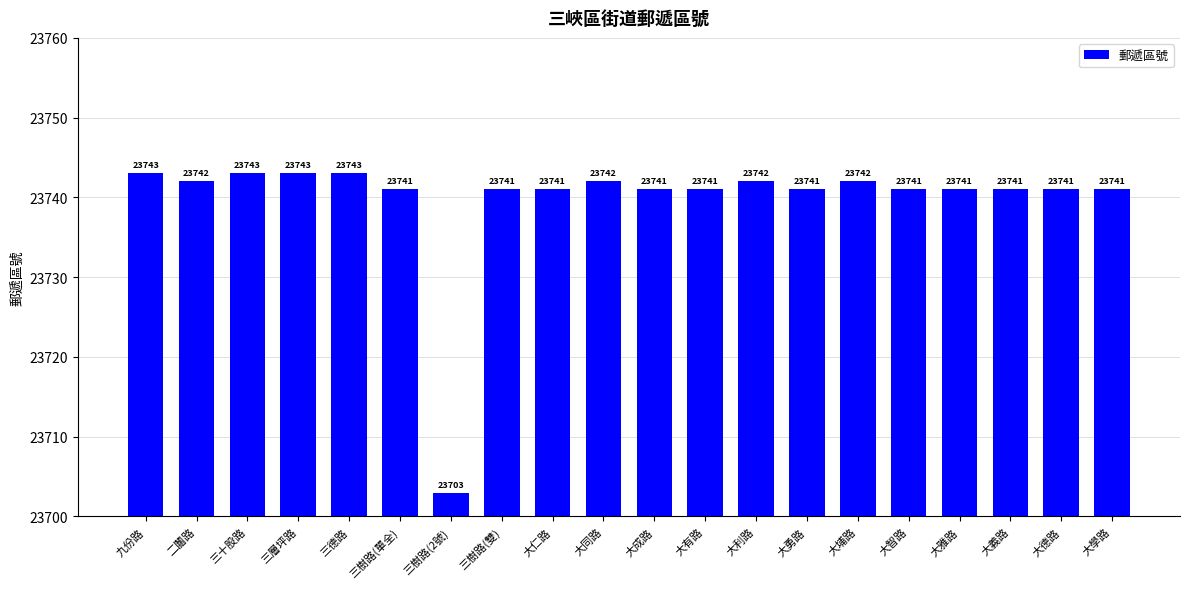

How many distinct data groups are displayed?

1